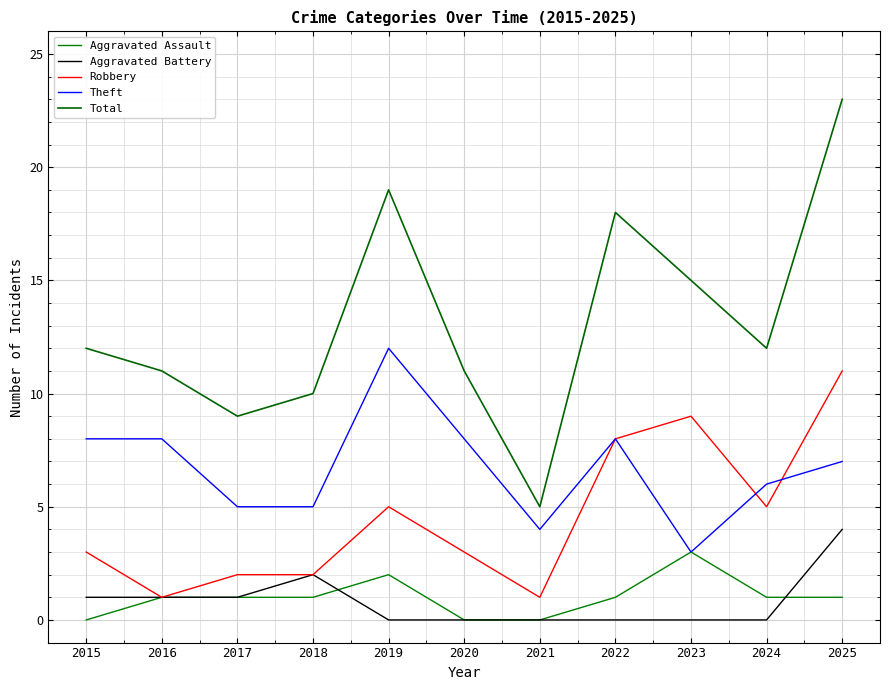

Reading left to right, list all the values displayed in this chart.

Aggravated Assault: 2015=0	2016=1	2017=1	2018=1	2019=2	2020=0	2021=0	2022=1	2023=3	2024=1	2025=1
Aggravated Battery: 2015=1	2016=1	2017=1	2018=2	2019=0	2020=0	2021=0	2022=0	2023=0	2024=0	2025=4
Robbery: 2015=3	2016=1	2017=2	2018=2	2019=5	2020=3	2021=1	2022=8	2023=9	2024=5	2025=11
Theft: 2015=8	2016=8	2017=5	2018=5	2019=12	2020=8	2021=4	2022=8	2023=3	2024=6	2025=7
Total: 2015=12	2016=11	2017=9	2018=10	2019=19	2020=11	2021=5	2022=18	2023=15	2024=12	2025=23